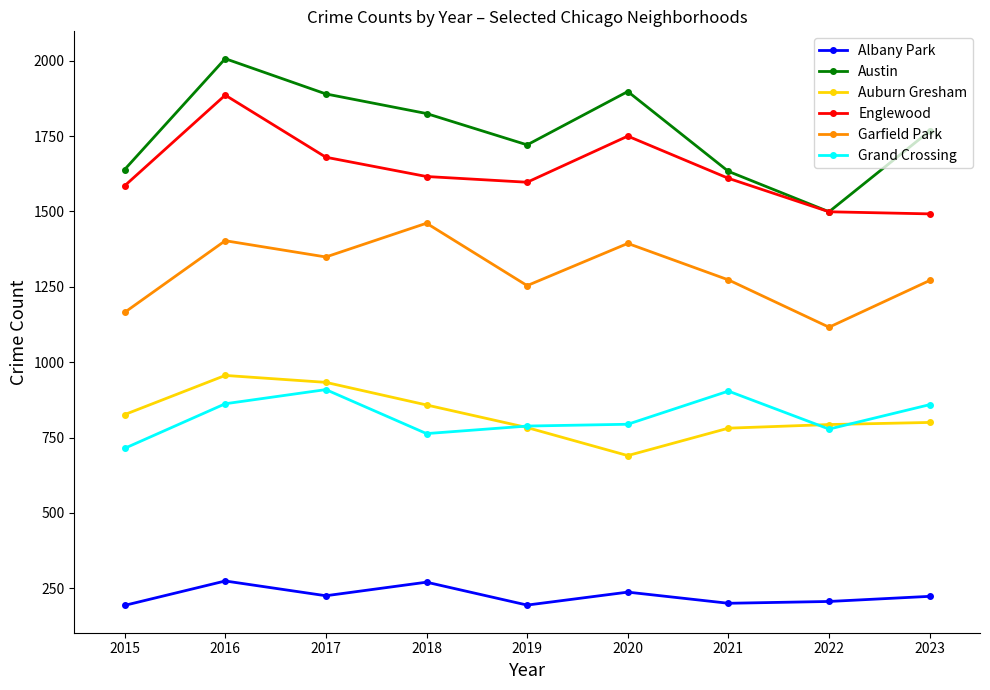

Which series has the largest range (max minus min)?

Austin